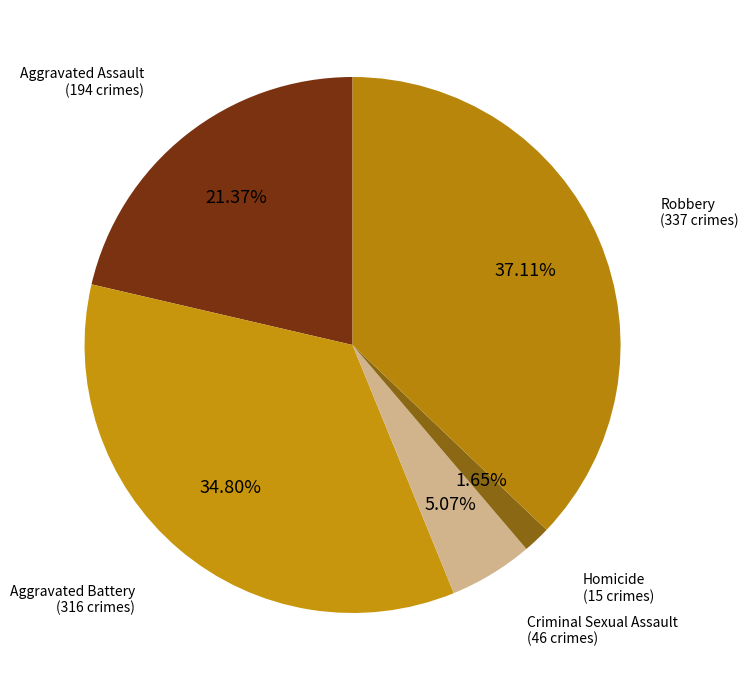

Is there any slice that represents more than half of the pie?

No